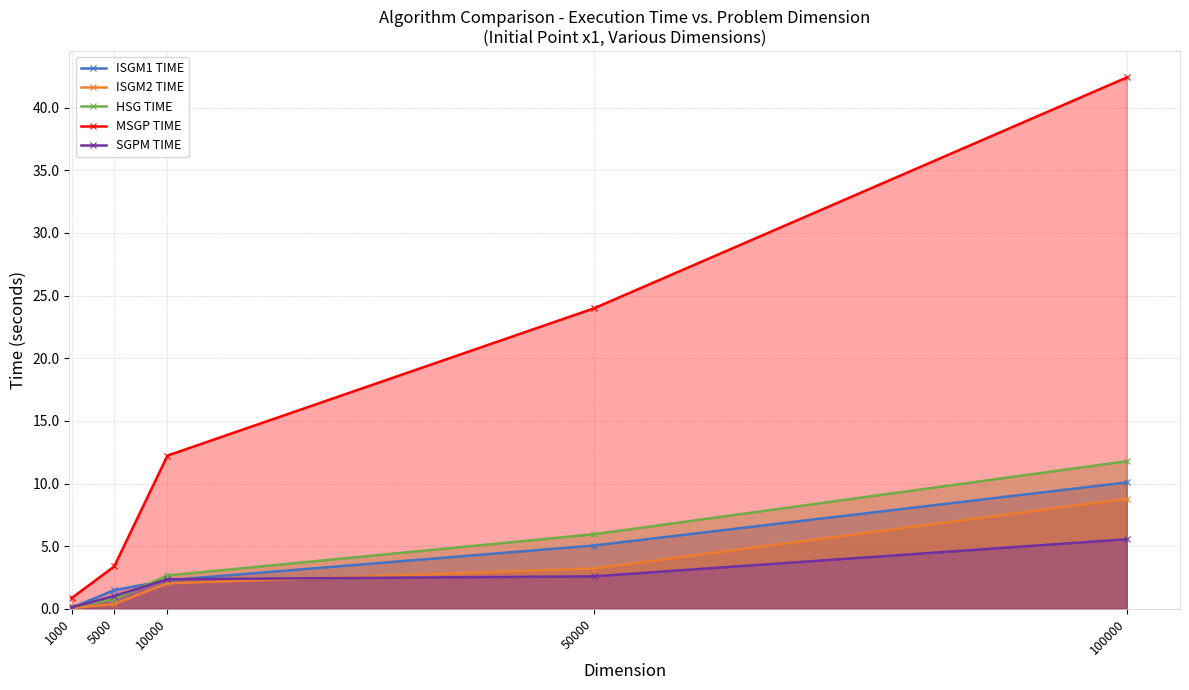

The value of SGPM TIME at 5000 is 1.8. True or false?

False